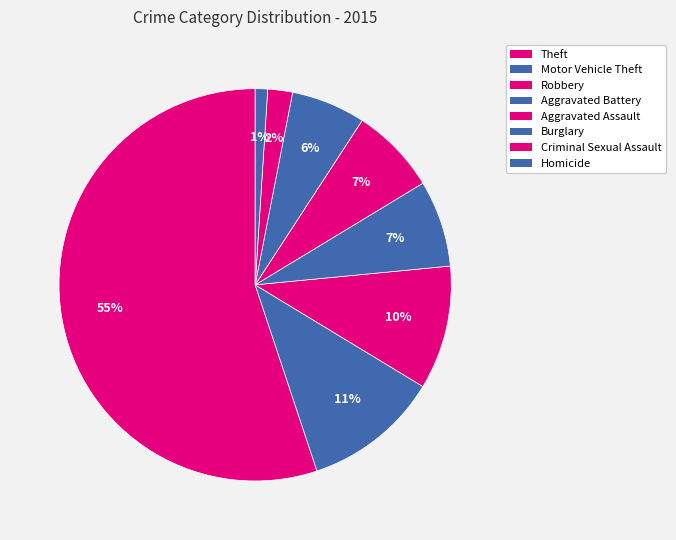

Which category has the biggest portion of the pie?

Theft